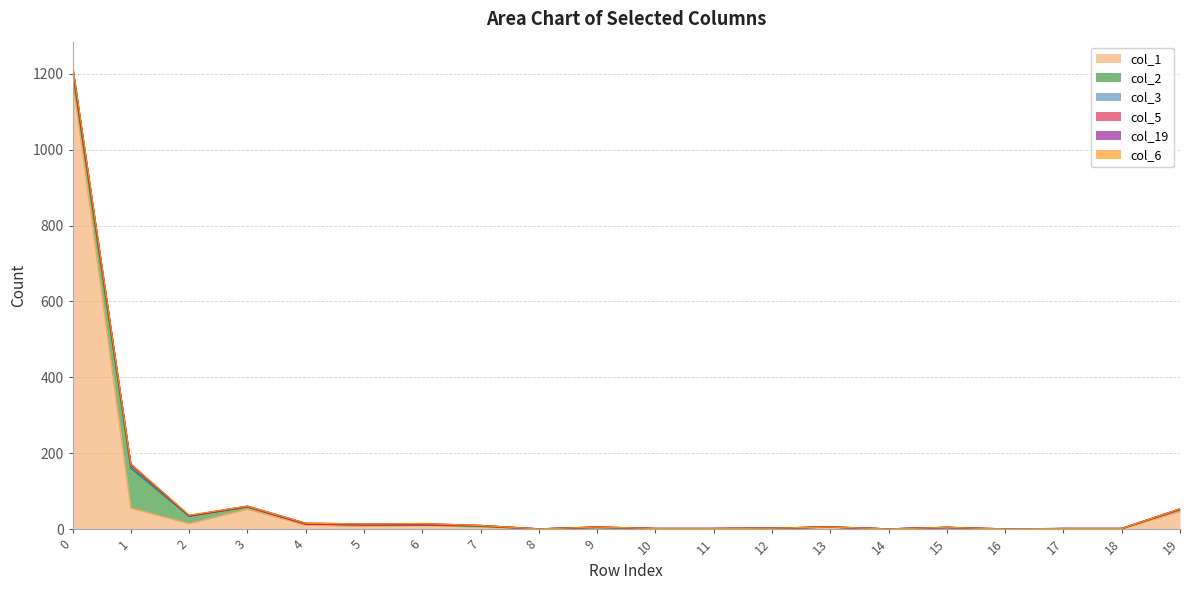

What is the difference between the col_6 values at 0 and 8?

3